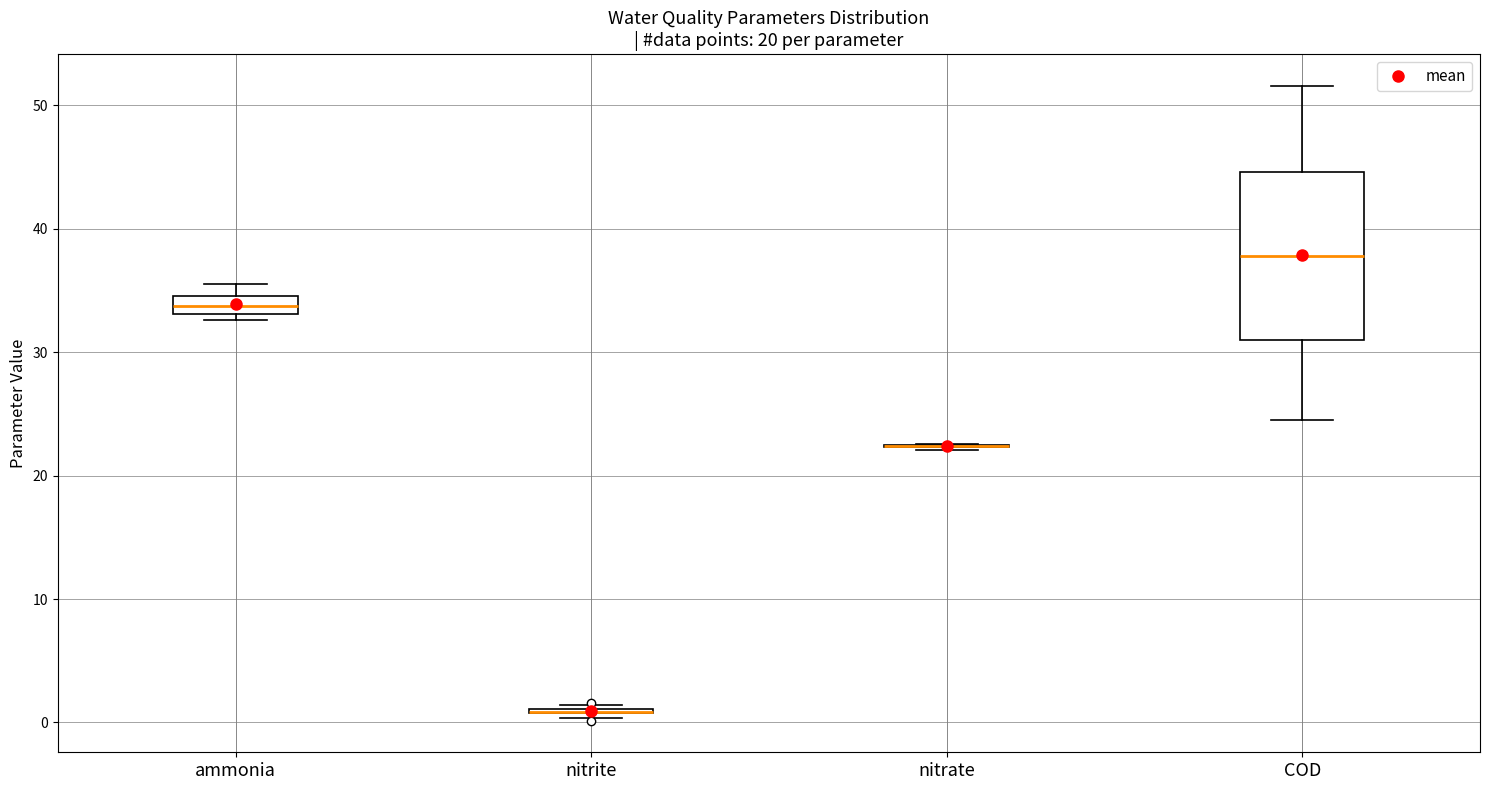

Where is the upper edge of the box for ammonia on the y-axis? The values are not printed on the chart, so give them approximately, as read against the axis.

35